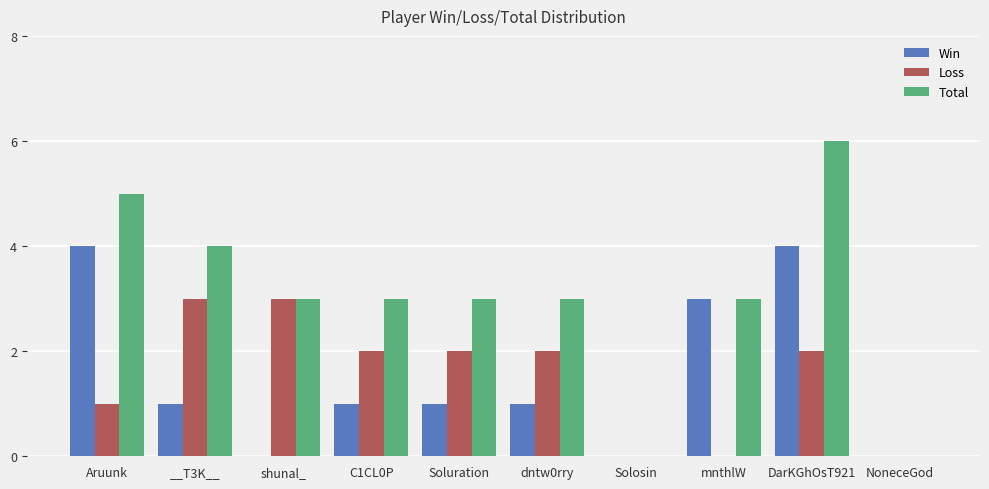

The Loss series shows 0 at Solosin. True or false?

True